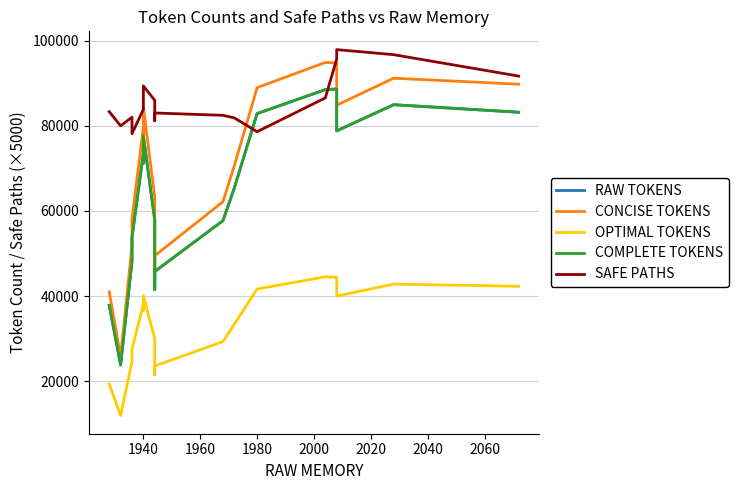

True or false: CONCISE TOKENS and RAW TOKENS cross at least once.

False